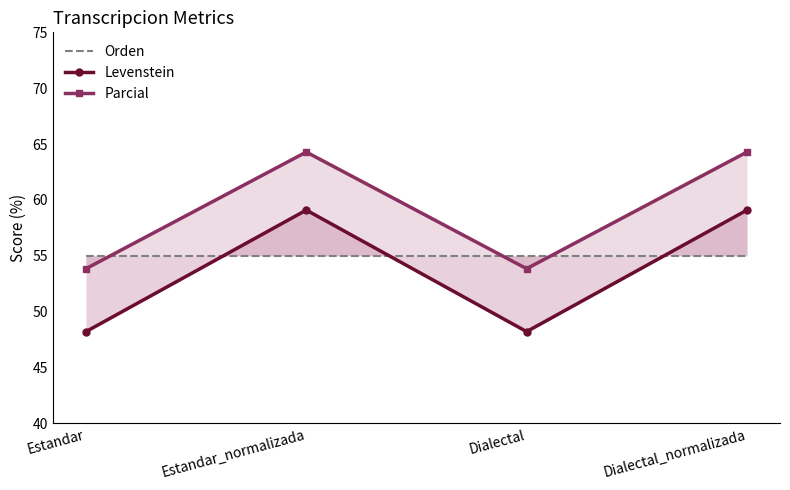

True or false: Orden and Parcial cross at least once.

True